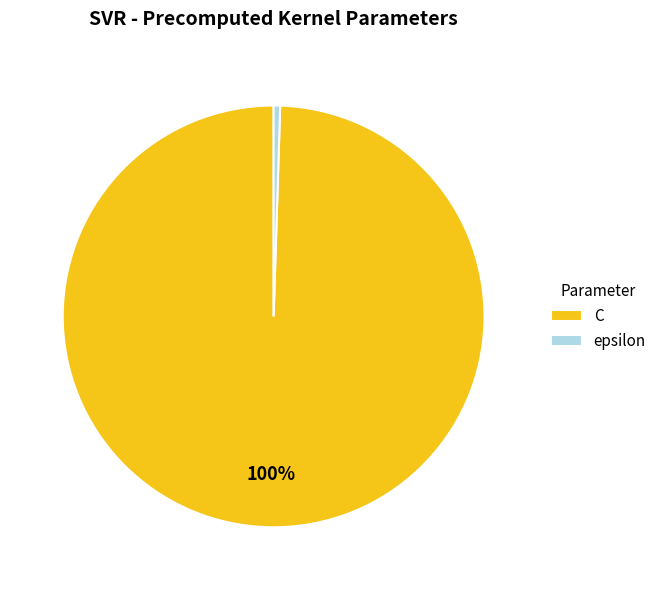

Is the sum of C and epsilon greater than half?

Yes